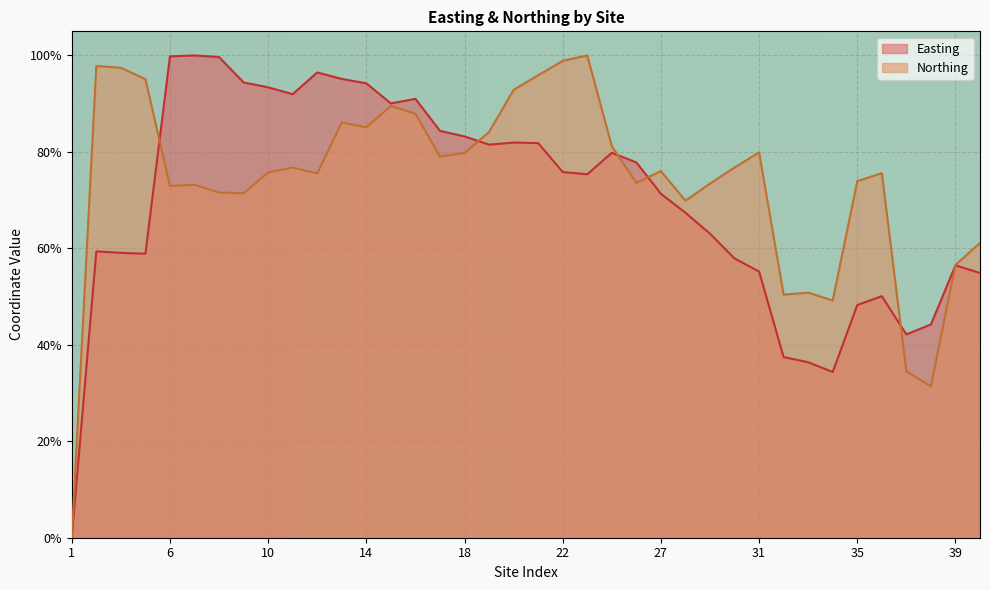

Which series ends up on top after the final intersection of Easting and Northing?

Northing